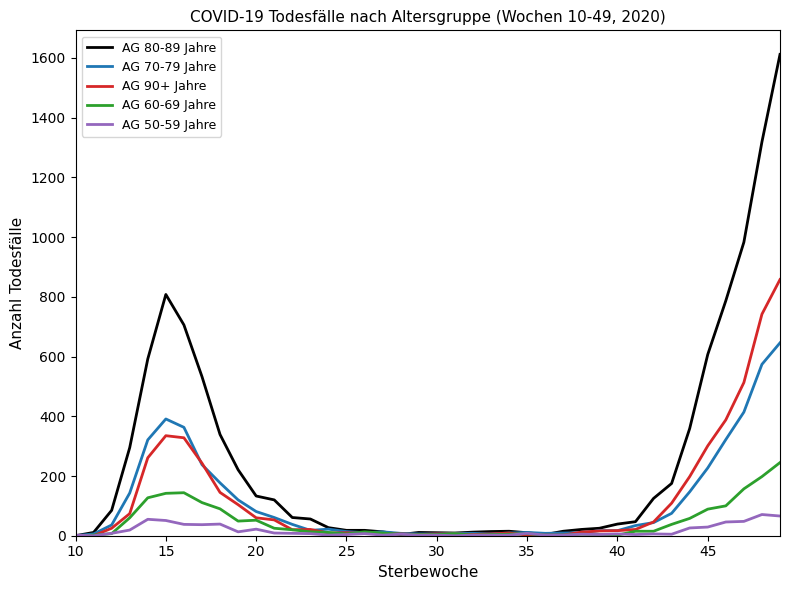

Does the chart display data point markers on the line(s)?

No